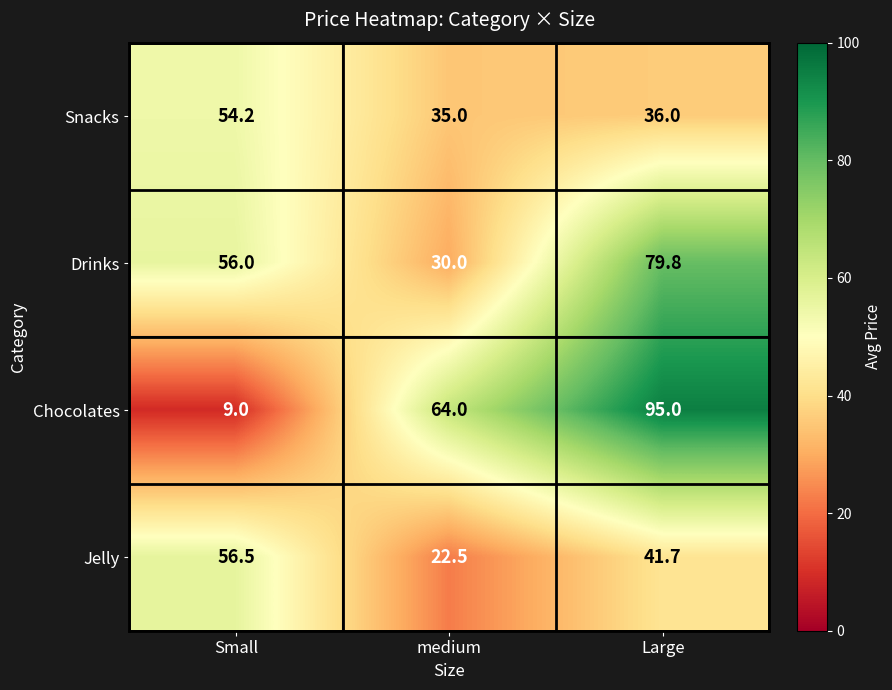

What is the difference between the highest and lowest values at medium?

41.5